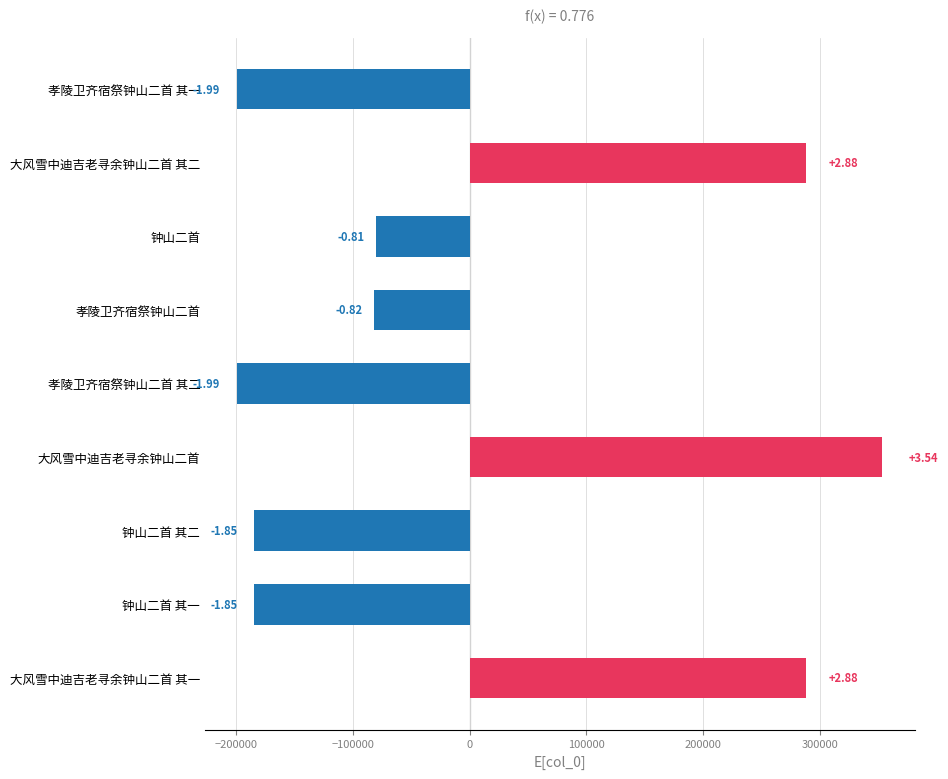

Are the bars horizontal?

Yes